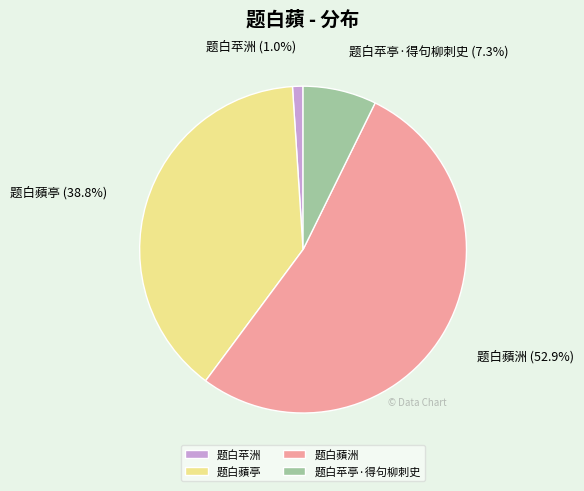

Count the number of slices in the pie.

4